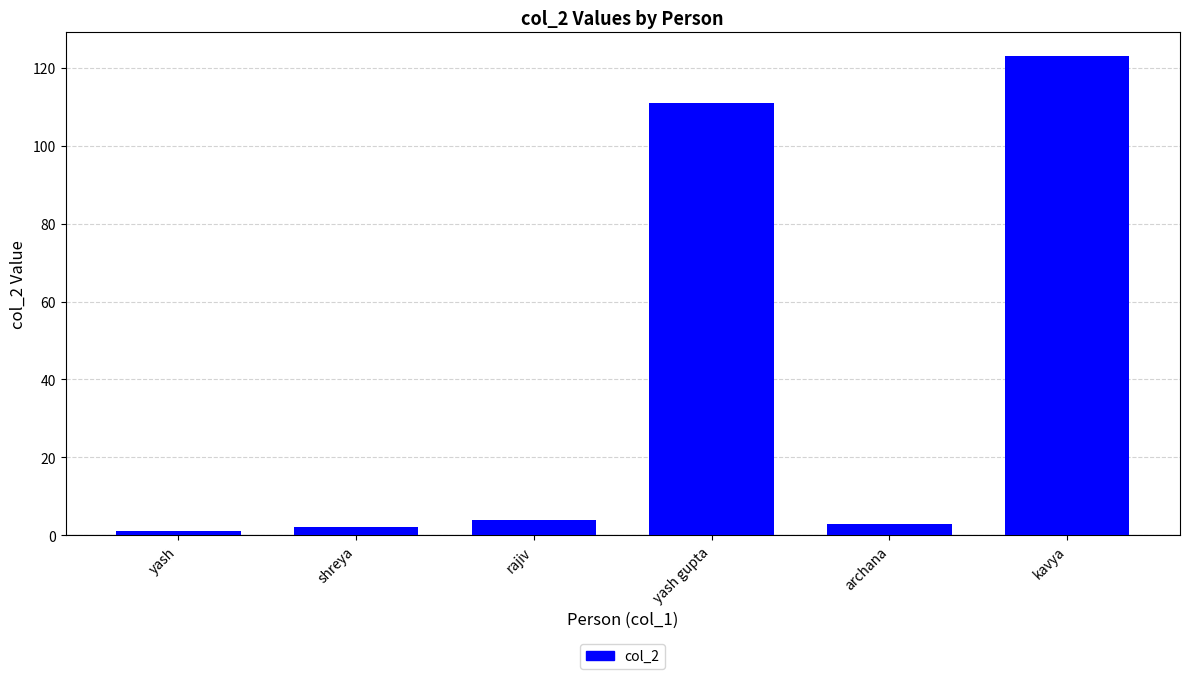

The chart shows a value of 170 at kavya. True or false?

False